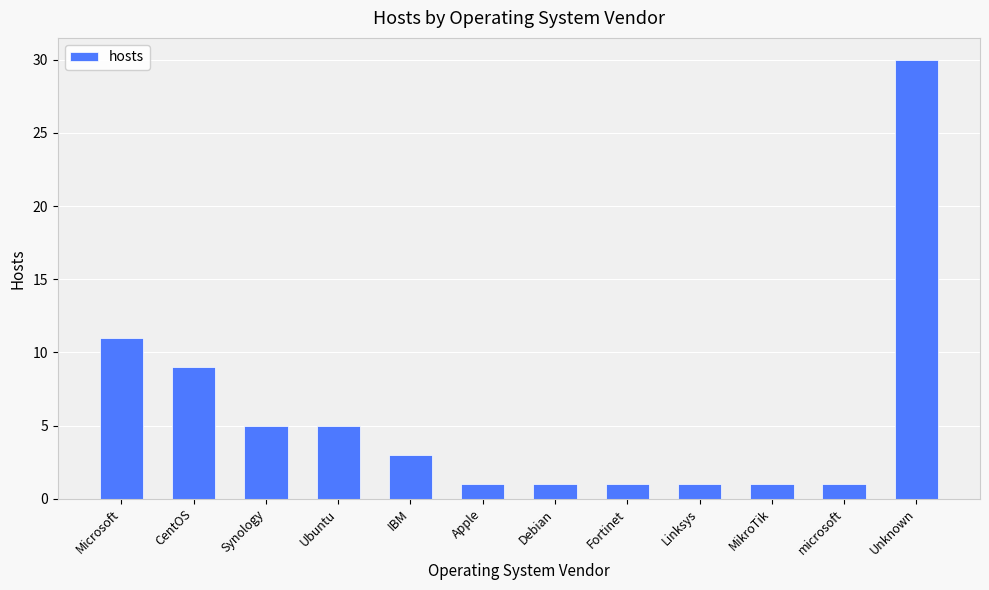

How many distinct data groups are displayed?

1